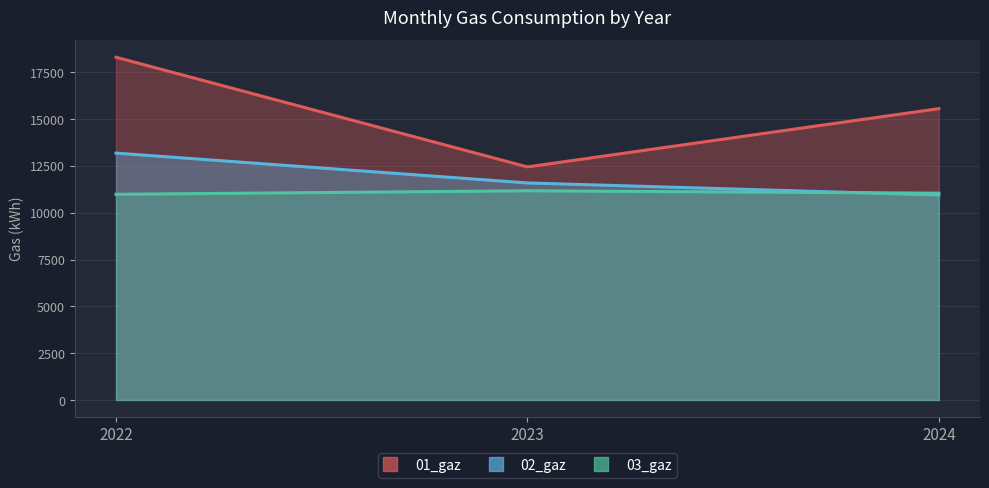

Between 2022 and 2024, which is larger?

2022